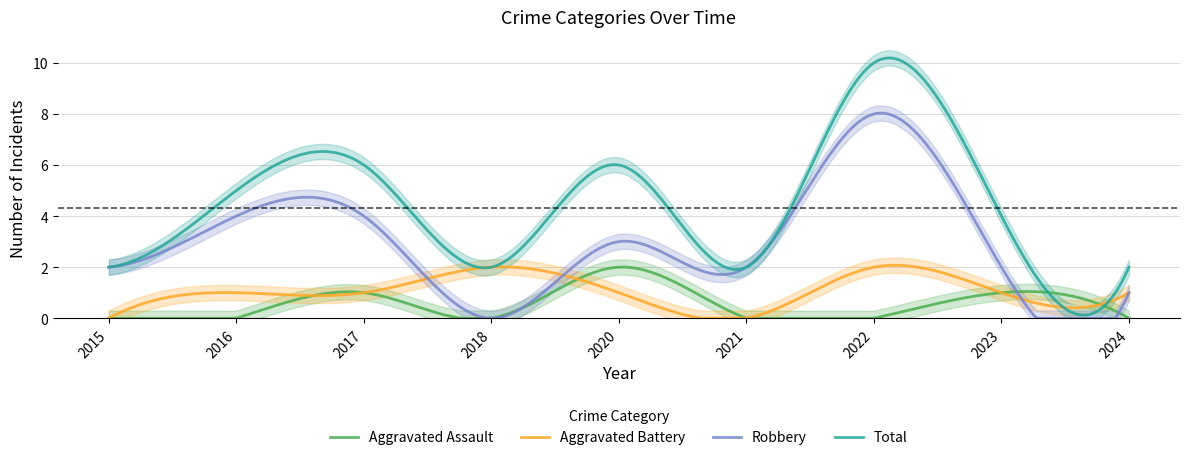

In Aggravated Assault, how many points are higher than both neighbors (excluding endpoints)?

3